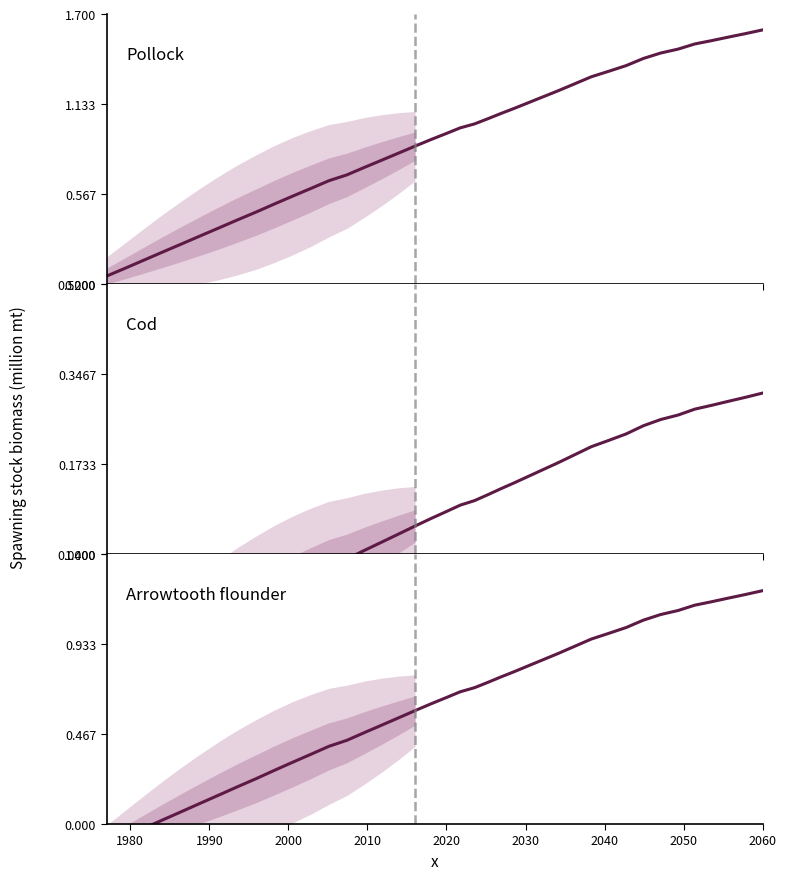

What is the difference between the maximum and minimum values in the Arrowtooth flounder series?

1.3